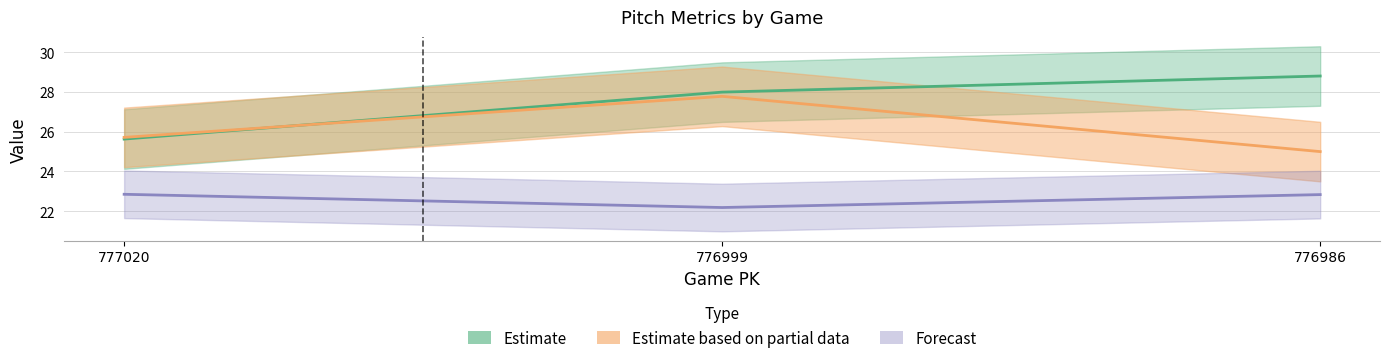

At which label is Forecast closest to 22?

776999